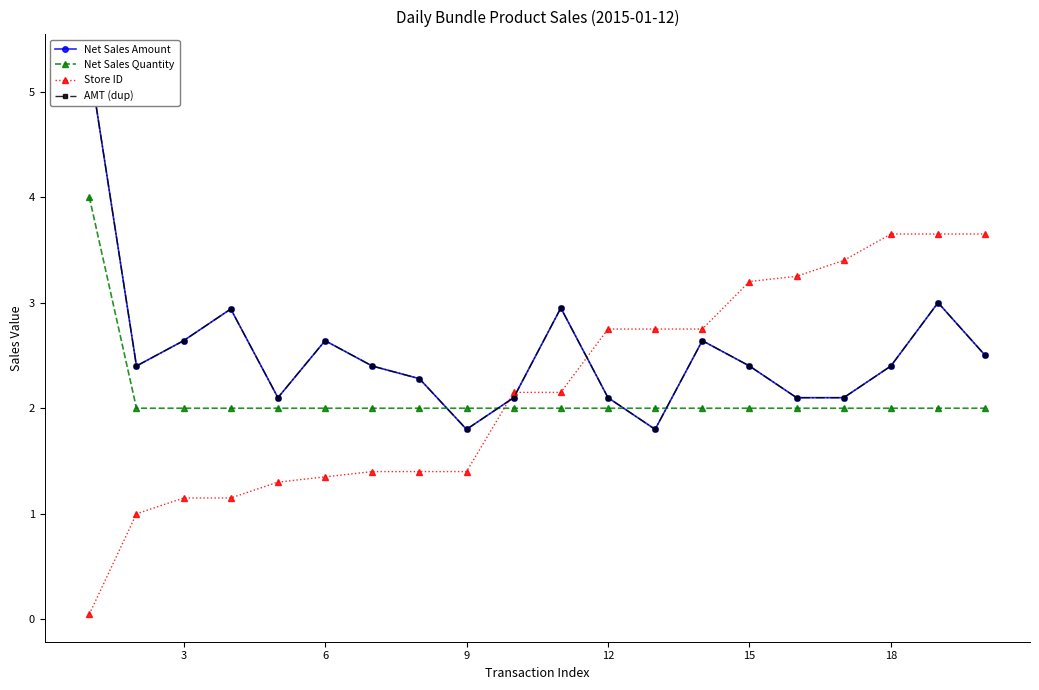

The Net Sales Quantity series shows 0.7 at 18. True or false?

False